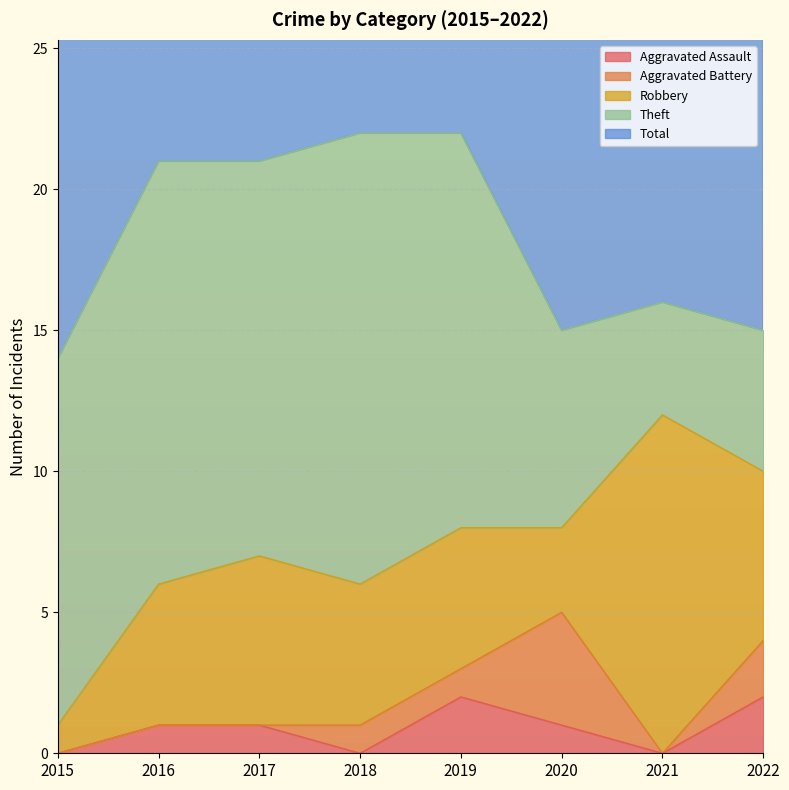

True or false: Aggravated Assault and Total intersect in this chart.

False